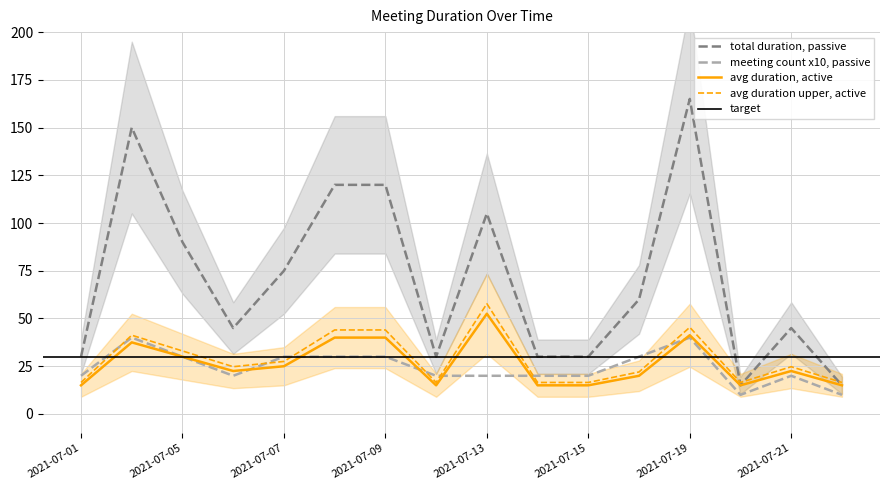

Is it true that avg_duration equals 16.5 at 2021-07-12?

True